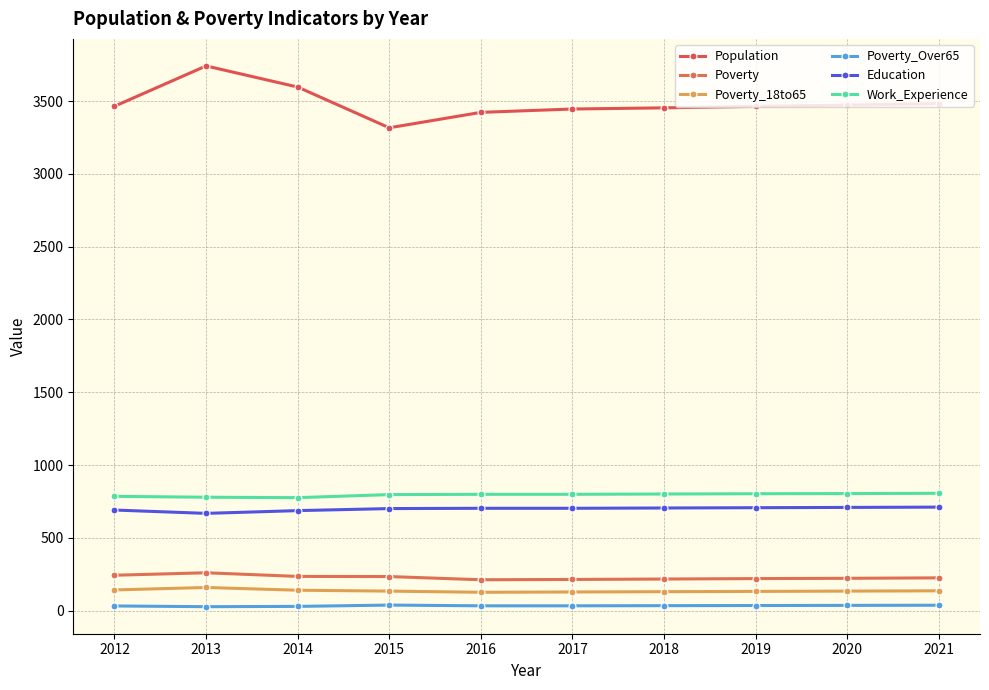

What is the greatest value displayed?

3742